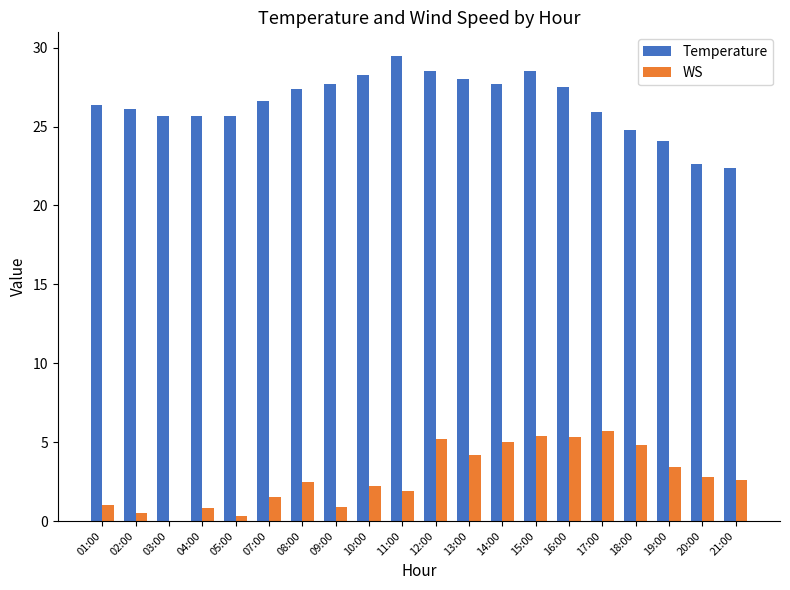

What is the average value of the Temperature series?

26.5